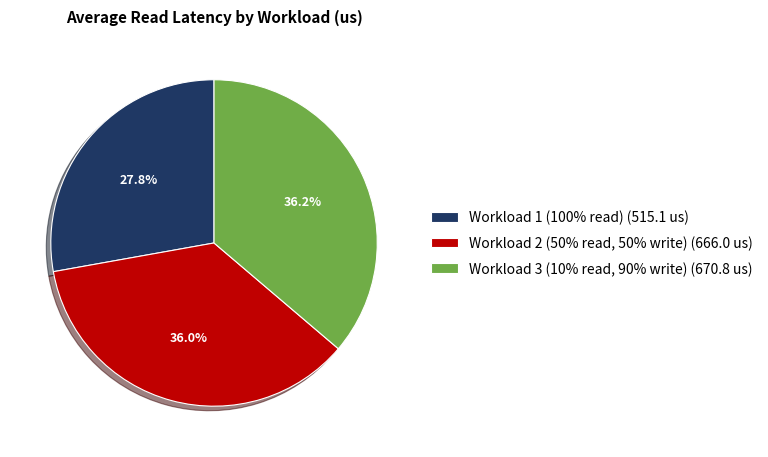

How many slices are in this pie chart?

3